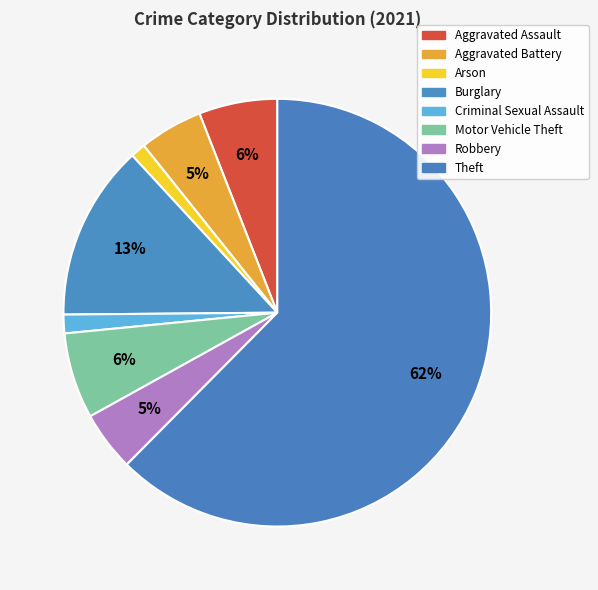

To the nearest percent, what percentage of the pie is Arson?

1%